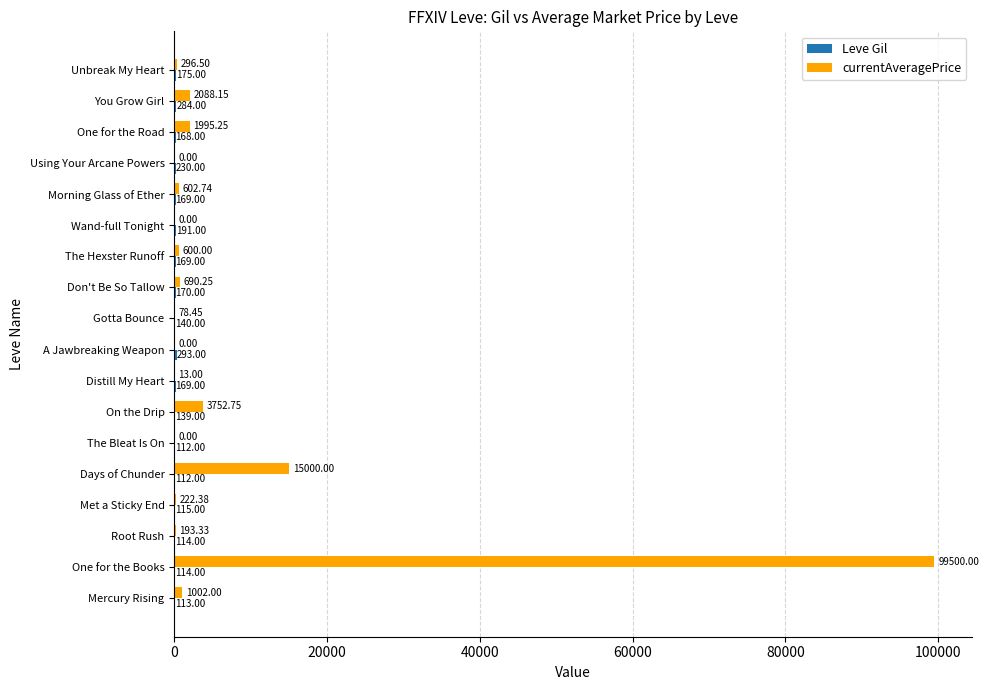

Which series changed the most between On the Drip and Don't Be So Tallow?

currentAveragePrice